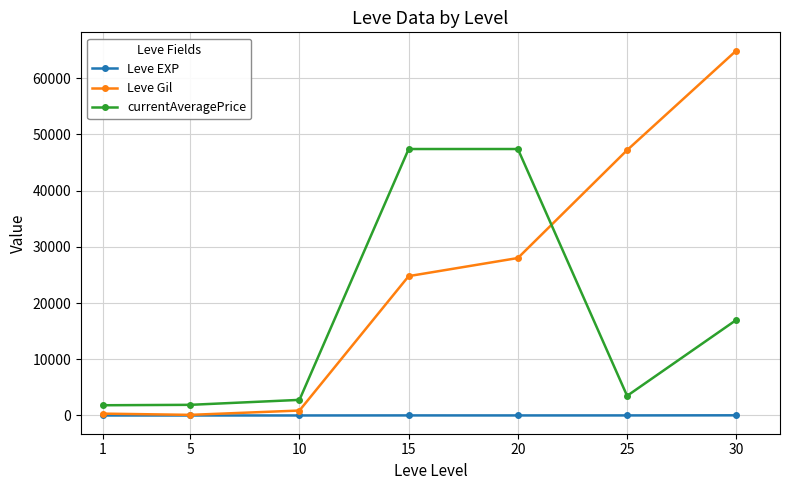

List the series in order of their peak value, highest first.

Leve Gil, currentAveragePrice, Leve EXP